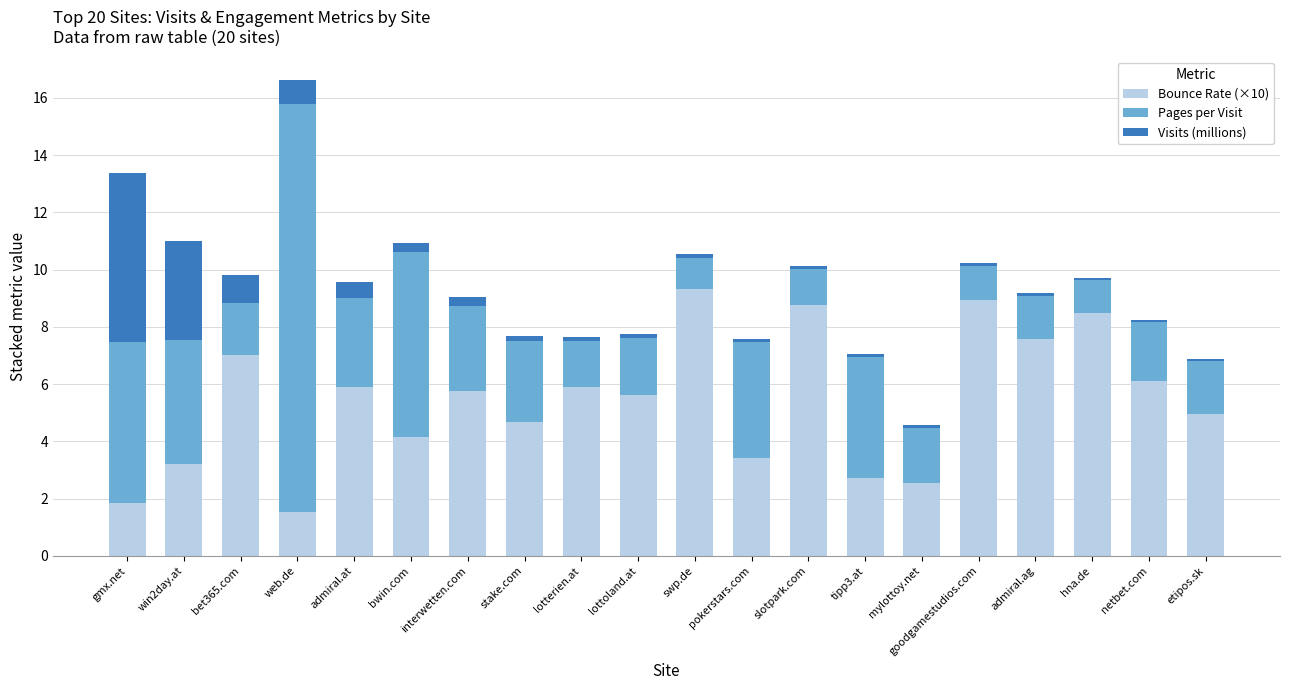

Is it true that Bounce Rate (×10) equals 2.0 at pokerstars.com?

False